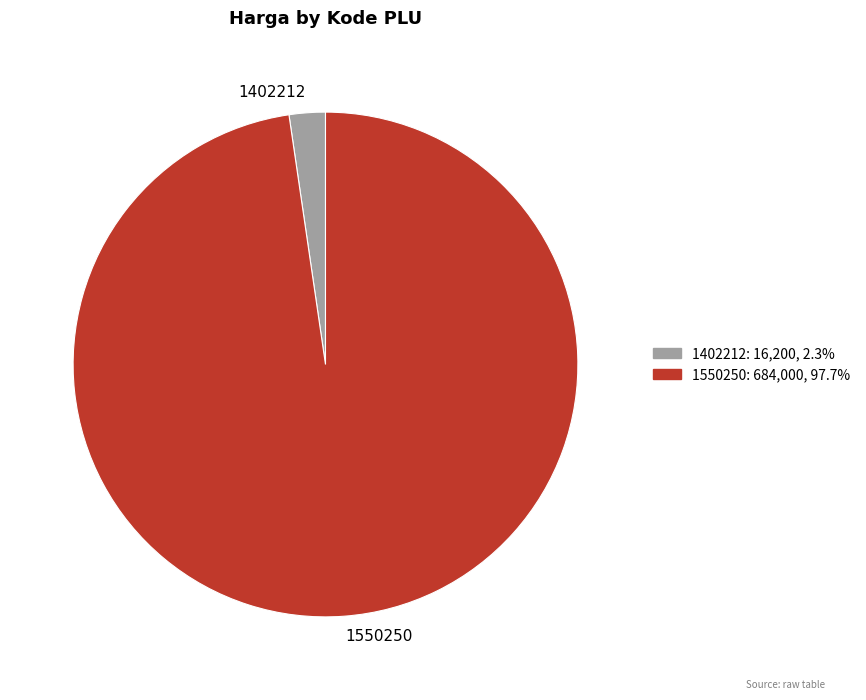

What is the ratio of the value at 1550250: 684,000, 97.7% to the value at 1402212: 16,200, 2.3%?

42.2